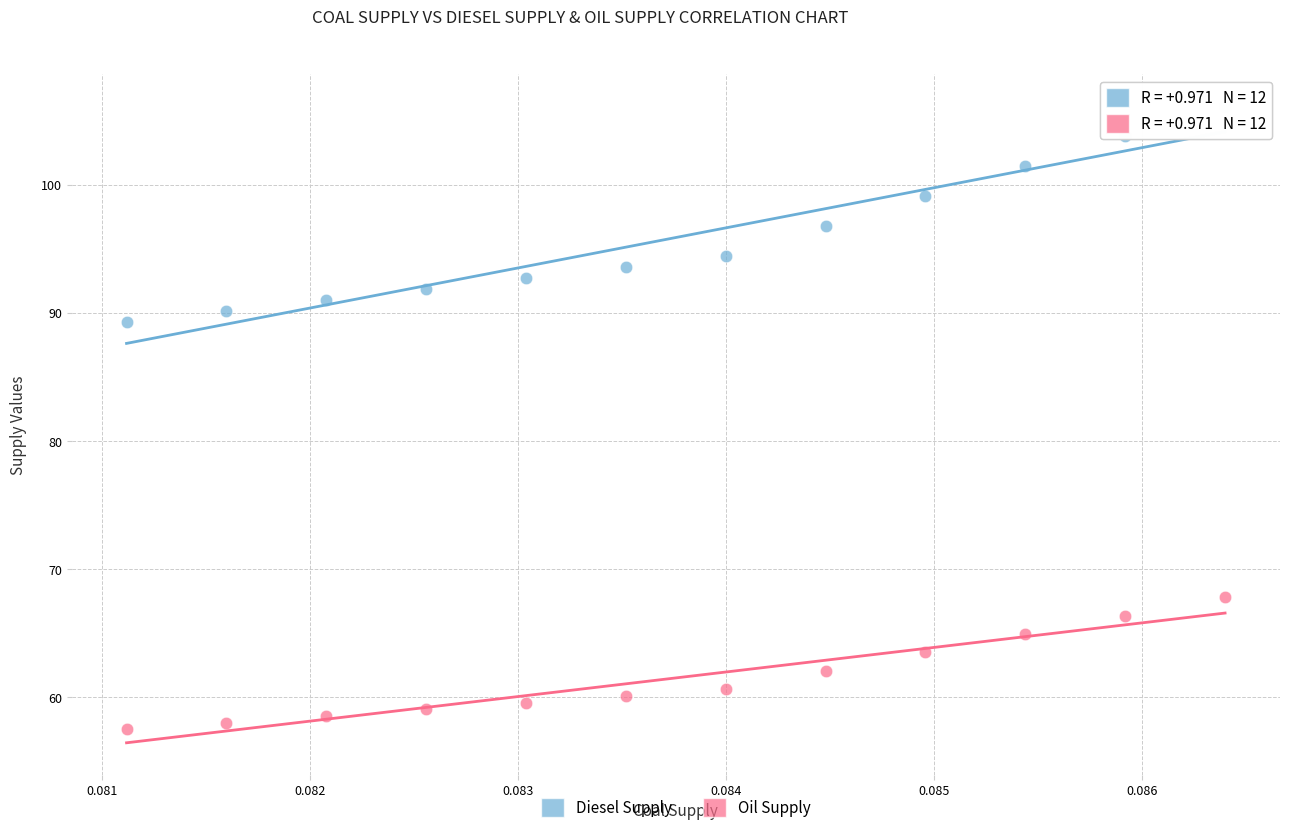

Across all series, what Y value is closest to 81?

89.3